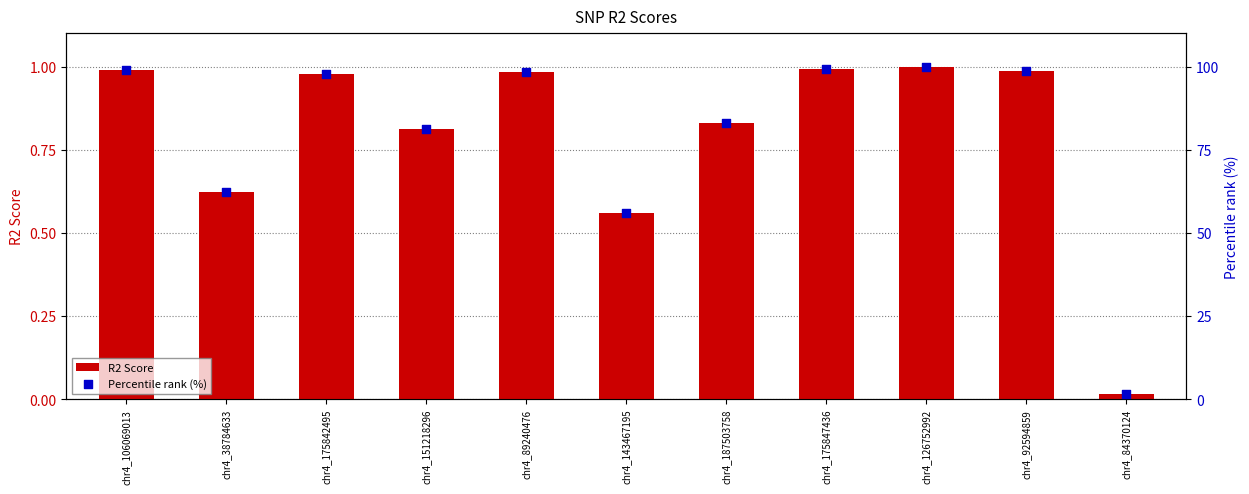

Which series reaches the minimum Y coordinate?

R2 Score